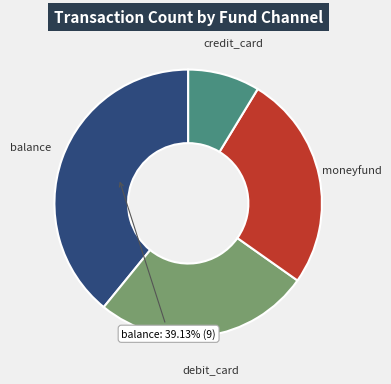

Is there any slice that represents more than half of the pie?

No